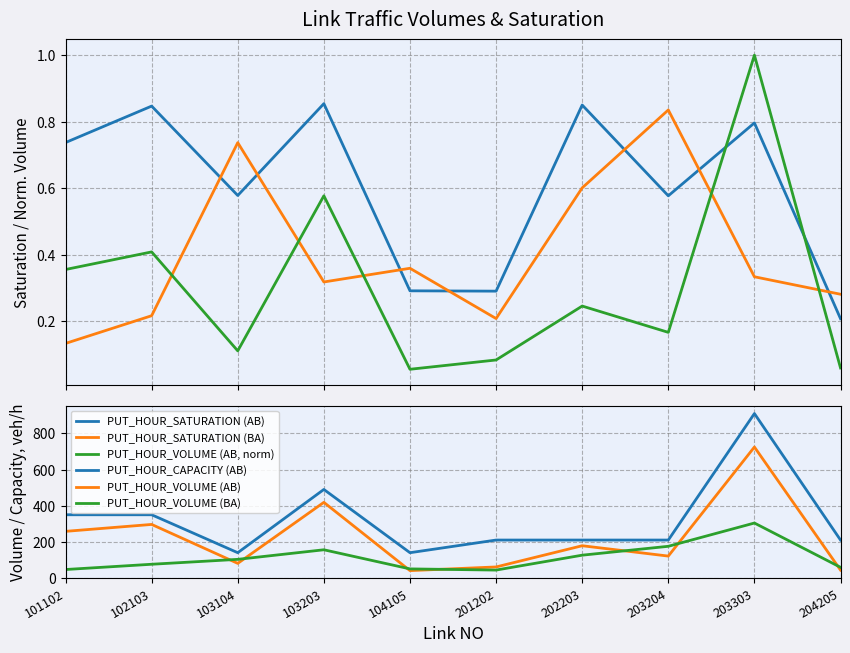

At which category does PUT_HOUR_VOLUME (BA) reach its first local valley?

201202